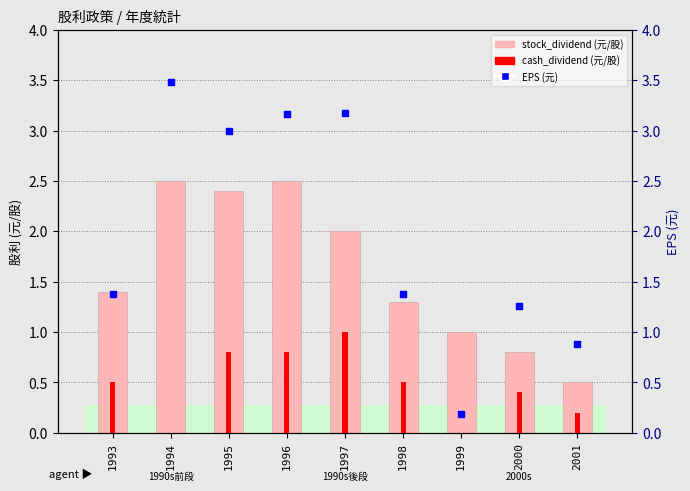

What is the total value across all series at 1995?

6.2